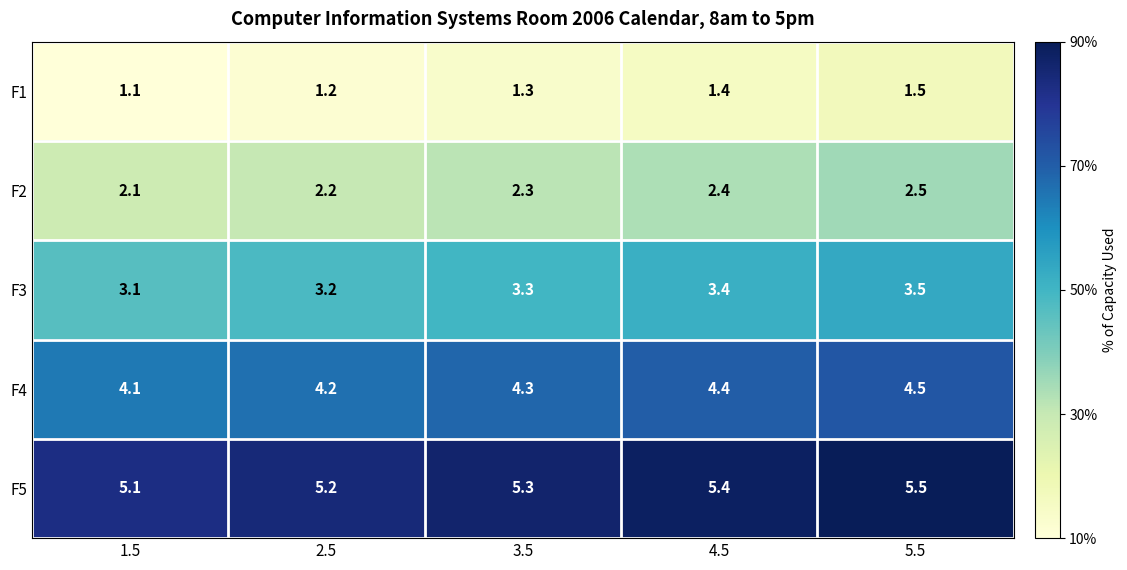

Count the number of categories in the chart.

5